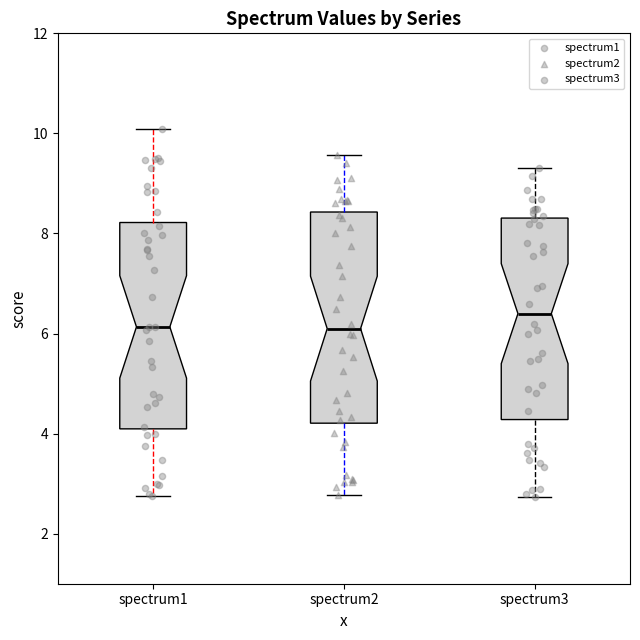

Reading left to right, read every box against the y-axis: the position of its median line, the range the box covers, and the ends of its whiskers. The values are not printed on the chart, so give them approximately, as read against the axis.

spectrum1: median 6.2, box 4.0 to 8.2, whiskers 2.8 to 10.0
spectrum2: median 6.0, box 4.2 to 8.4, whiskers 2.8 to 9.6
spectrum3: median 6.4, box 4.2 to 8.4, whiskers 2.8 to 9.4